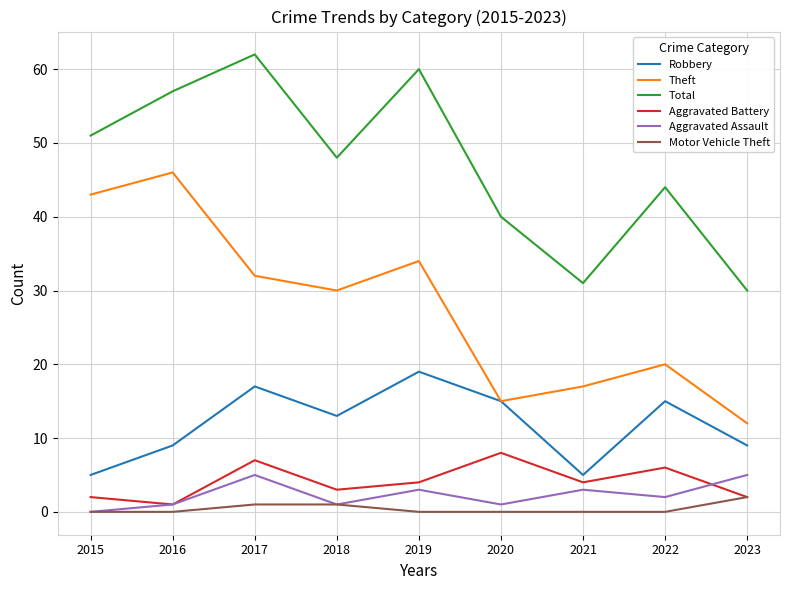

What is the difference between the maximum and minimum values in the Theft series?

34